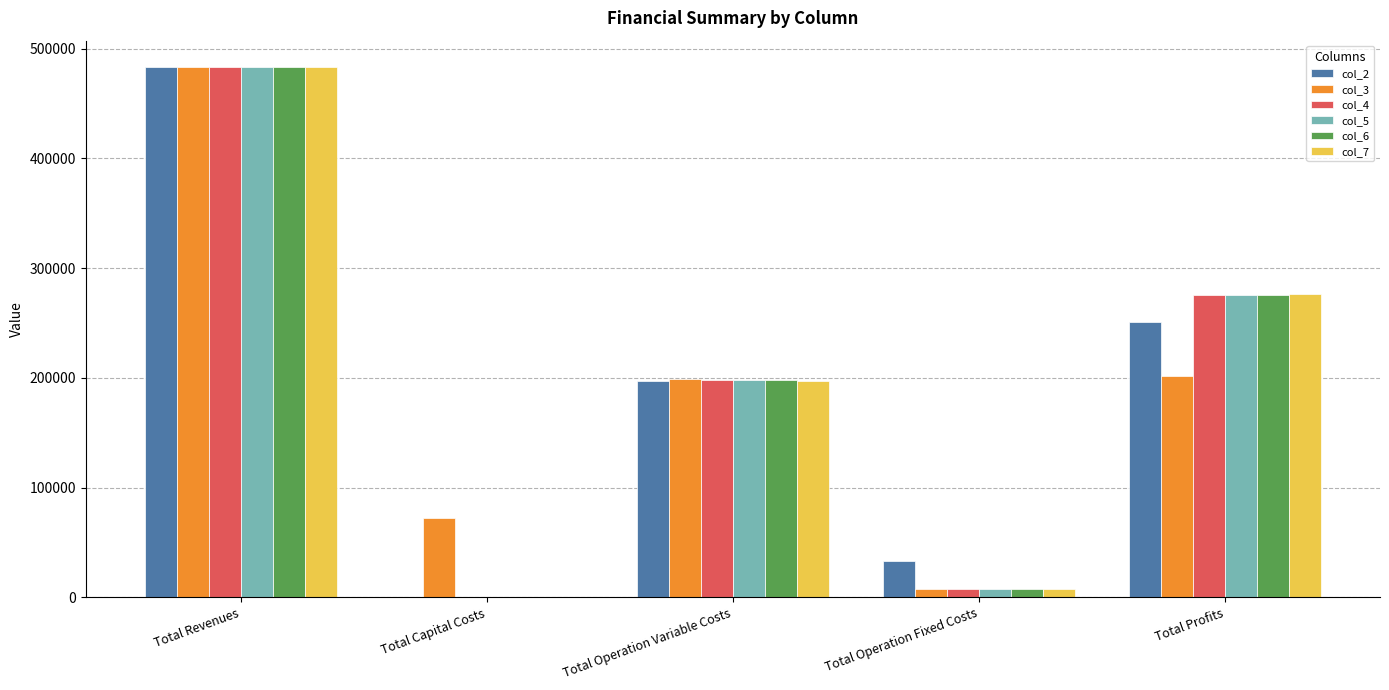

What is the spread (max minus min) of values at Total Profits?

74128.1